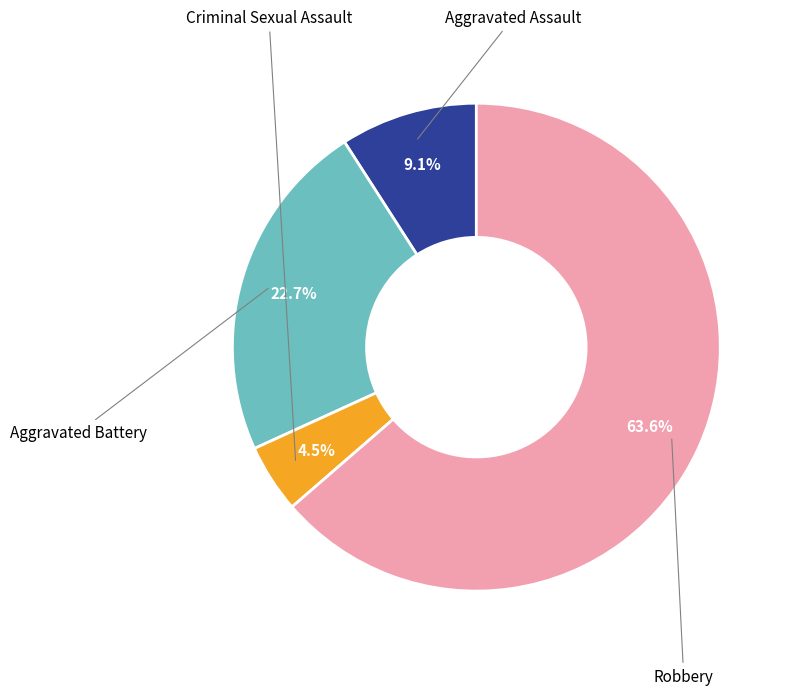

Is there any slice that represents more than half of the pie?

Yes